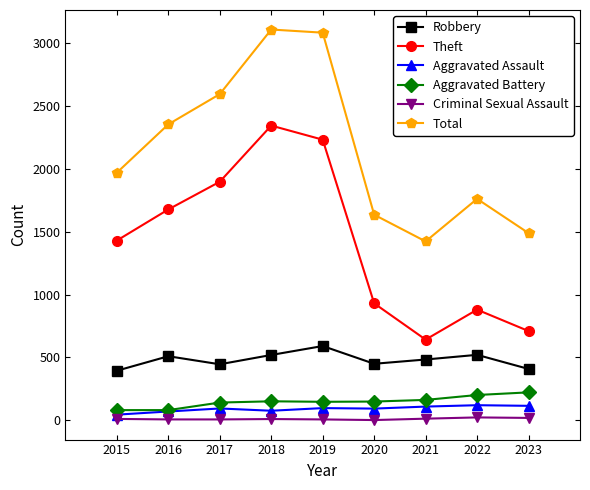

Rank the series at 2018 from highest to lowest value.

Total, Theft, Robbery, Aggravated Battery, Aggravated Assault, Criminal Sexual Assault